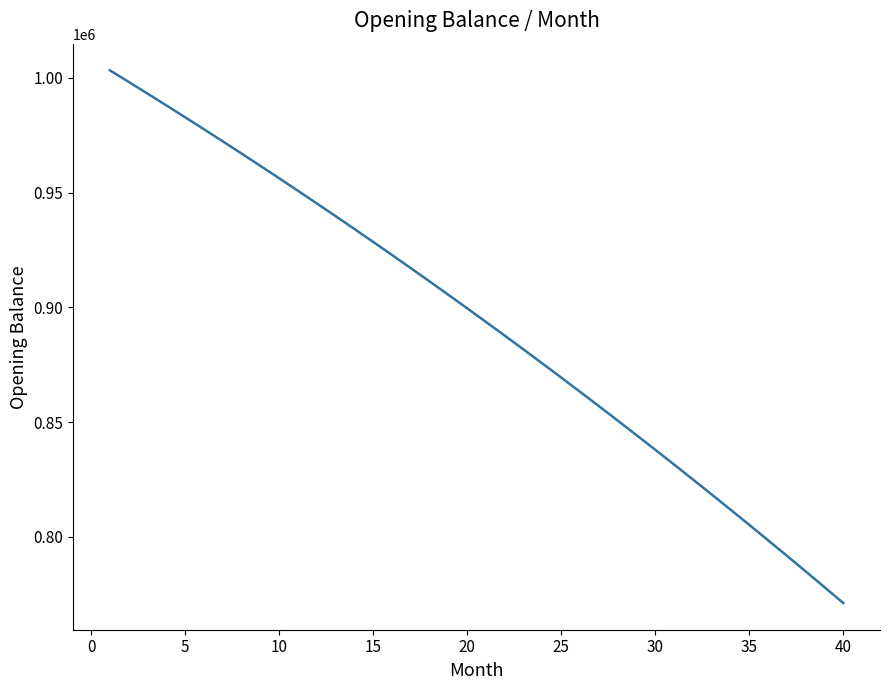

What is the minimum value shown in the chart?

771104.8